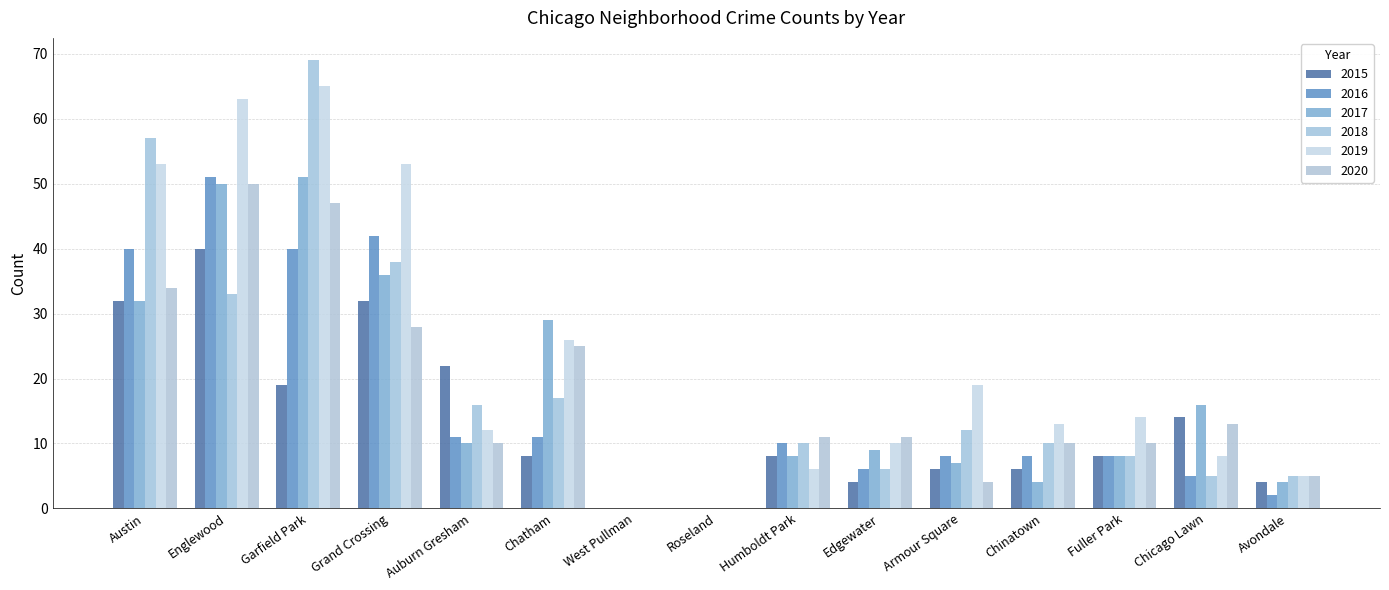

Which has a higher value, Chinatown or Edgewater?

Chinatown